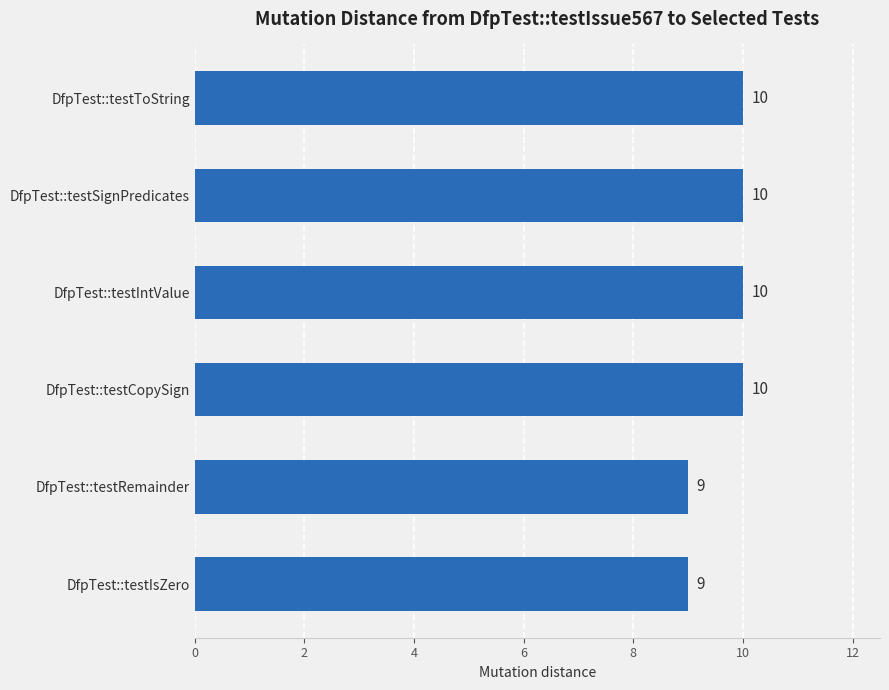

What is the smallest value displayed?

9